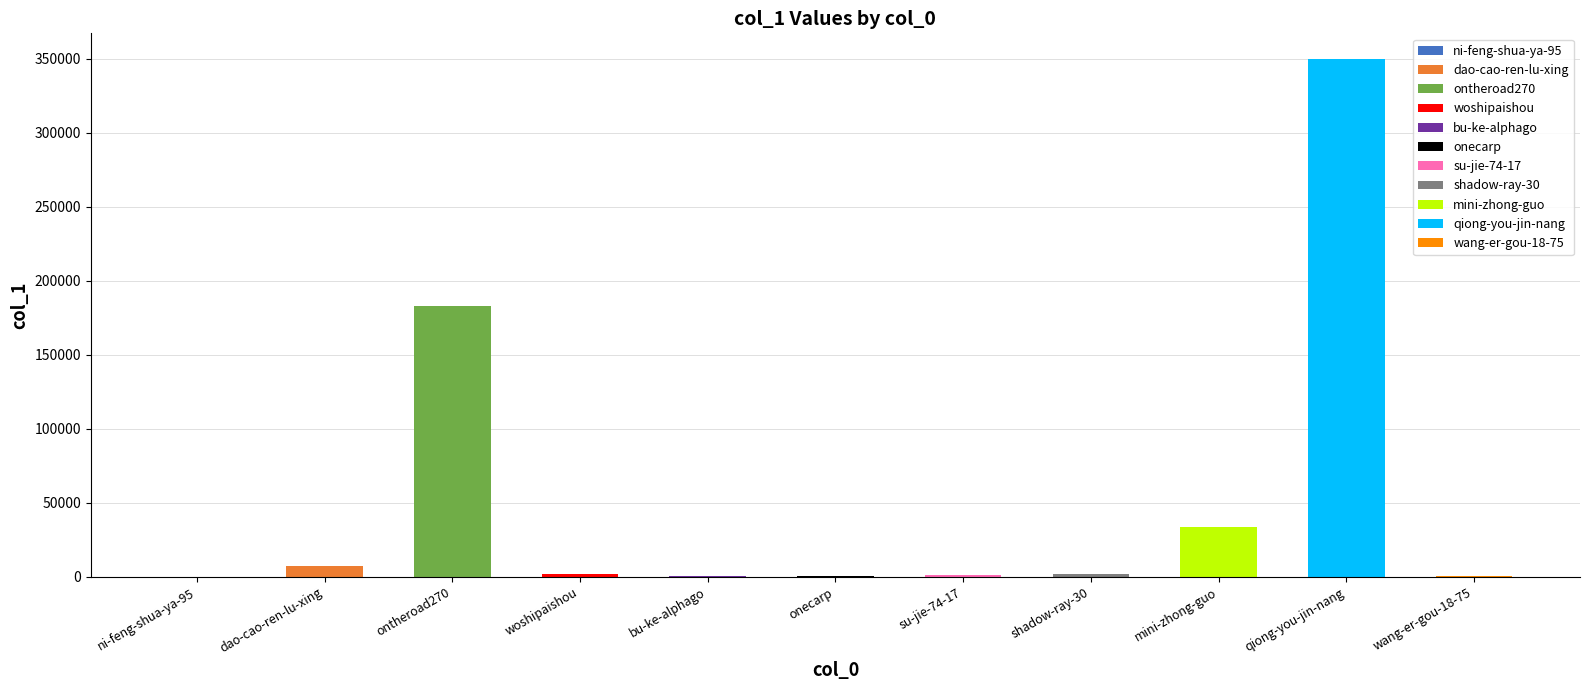

Where does the data first go above 1648?

dao-cao-ren-lu-xing